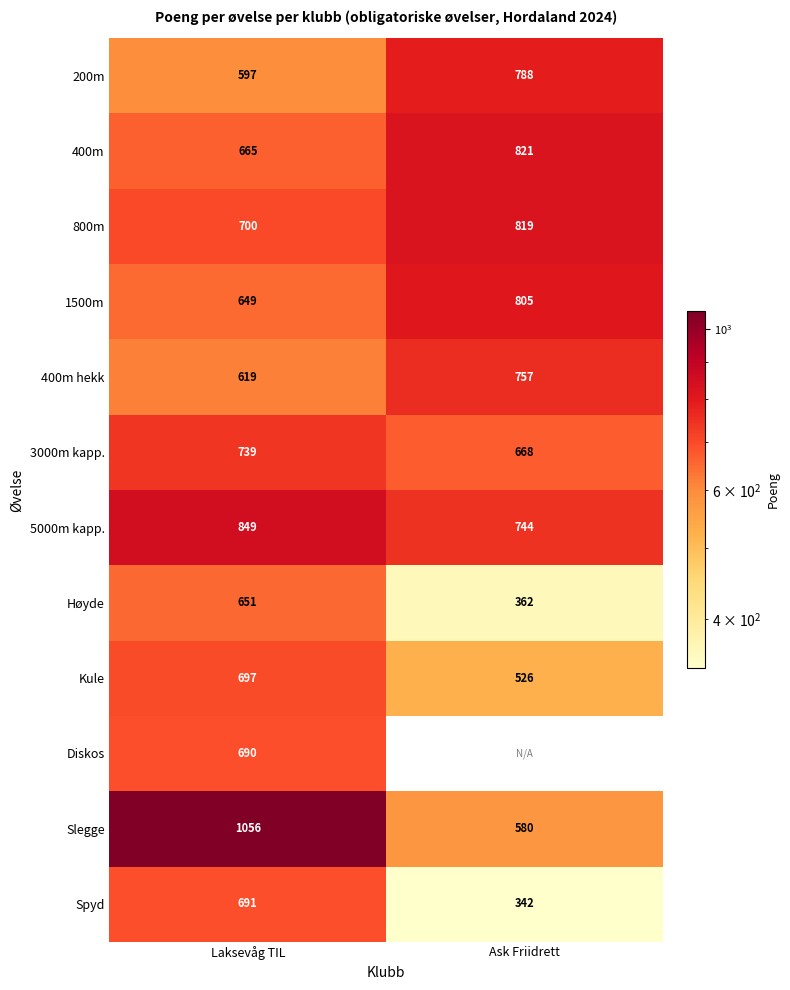

The Slegge series shows 810.2 at Ask Friidrett. True or false?

False